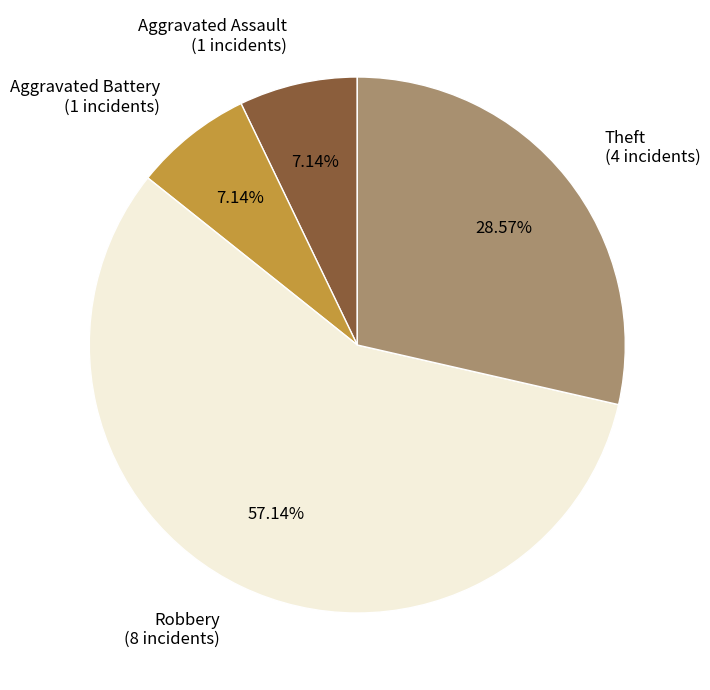

Does any single category account for the majority?

Yes